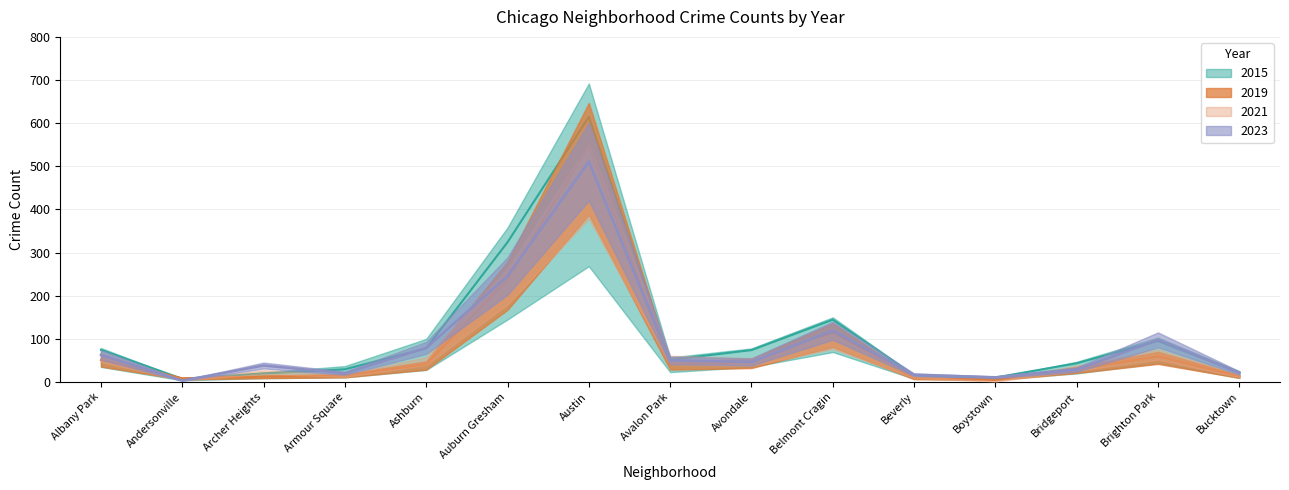

Reading left to right, what are all the values shown in this chart?

2015: 74.5	7.5	20.0	29.5	78.0	324.0	614.5	51.5	74.0	144.5	16.0	10.5	43.5	95.5	22.0
2017: 62.9	3.4	38.2	20.4	79.0	245.7	510.8	50.1	46.8	119.0	17.0	11.0	28.9	97.8	21.2
2019: 51.0	8.5	12.8	15.3	40.8	237.2	549.9	40.8	45.9	115.6	9.3	6.0	29.8	59.5	13.6